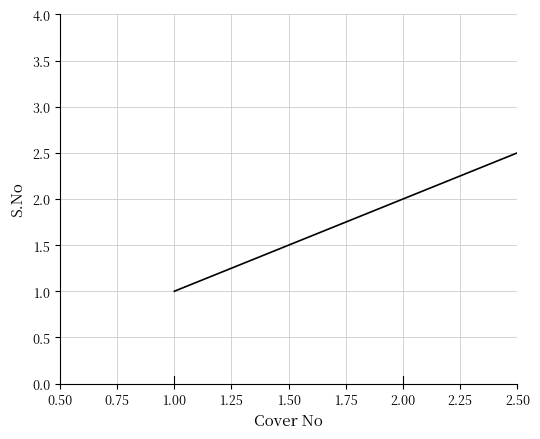

What is the maximum value shown in the chart?

3